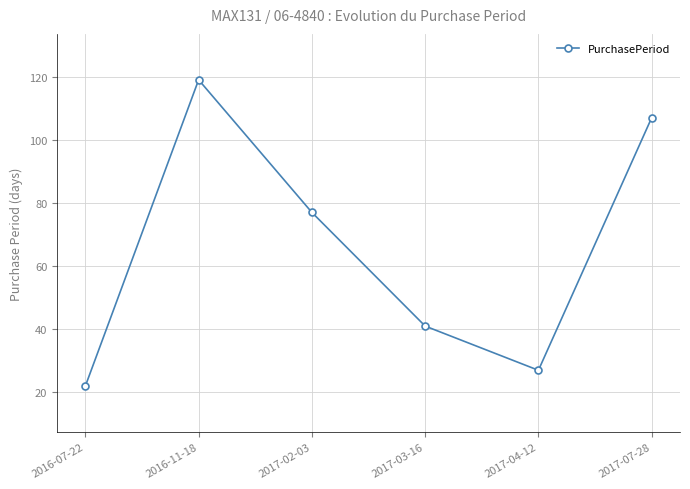

True or false: the data has more than 1 interior local peaks.

False